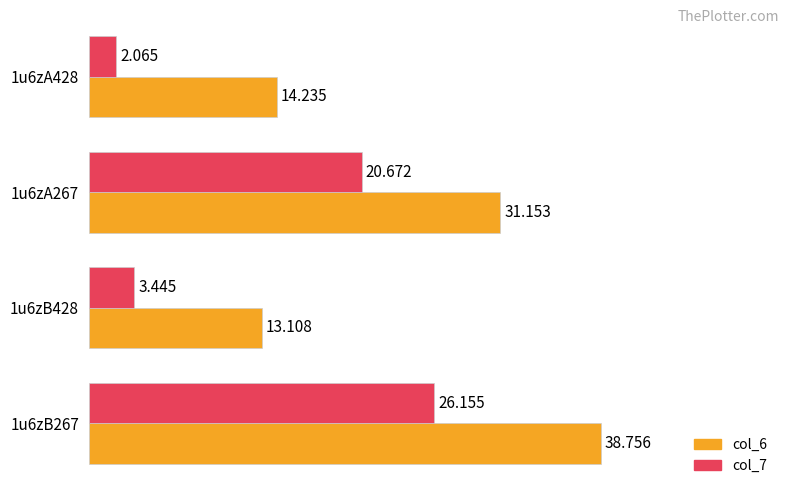

Is the value of col_6 at 1u6zA267 greater than the value of col_7 at 1u6zB428?

Yes